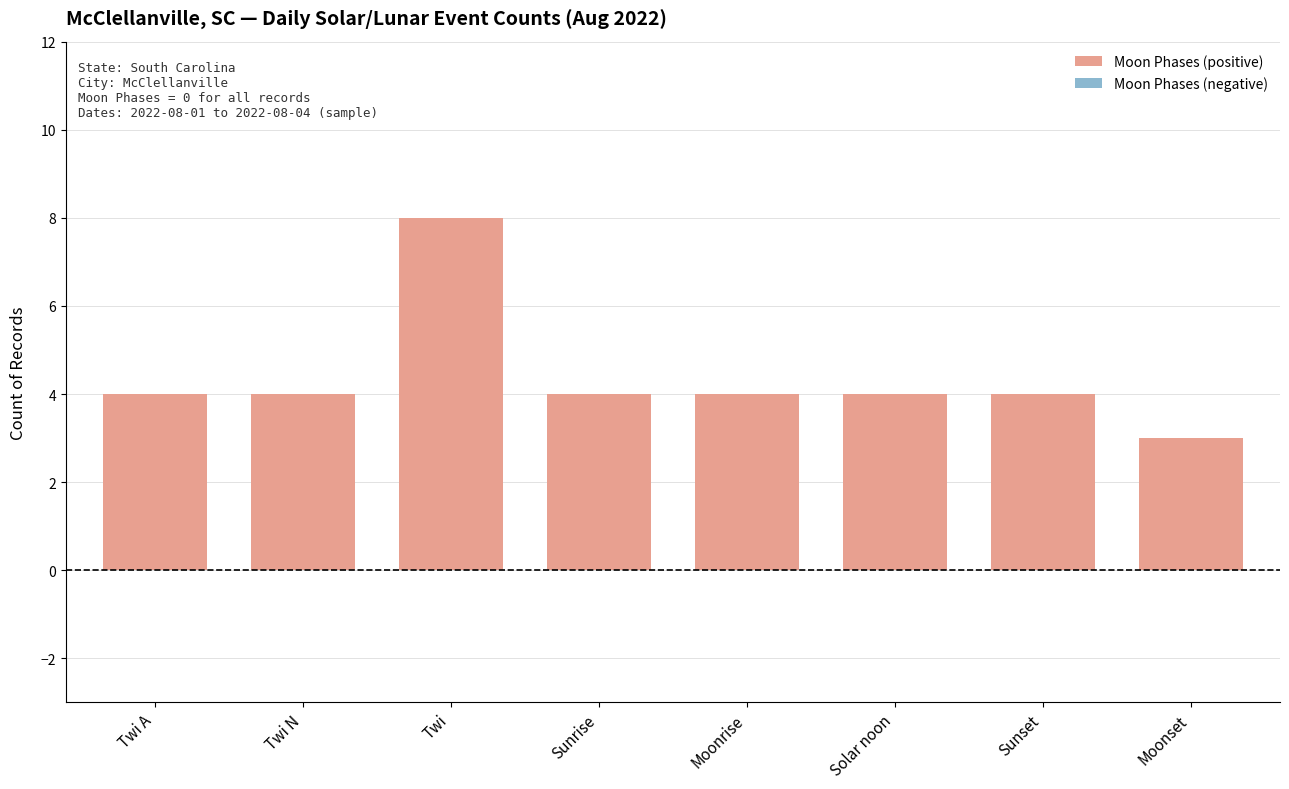

What is the change in value from Twi to Moonset?

-5